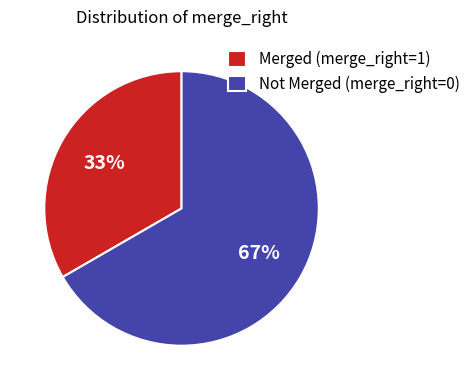

Rank the categories by value from lowest to highest.

Merged (merge_right=1), Not Merged (merge_right=0)